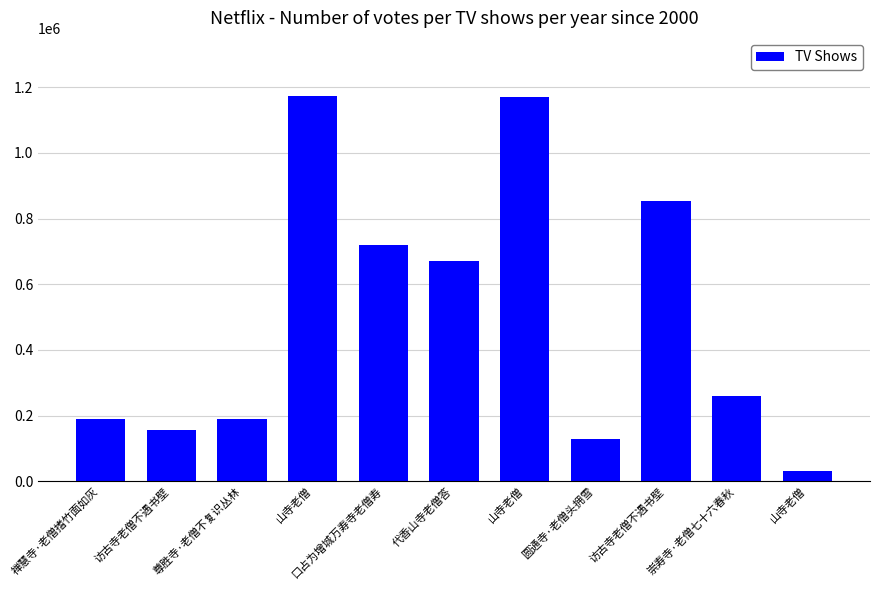

At which category does the chart reach its peak across all series?

山寺老僧